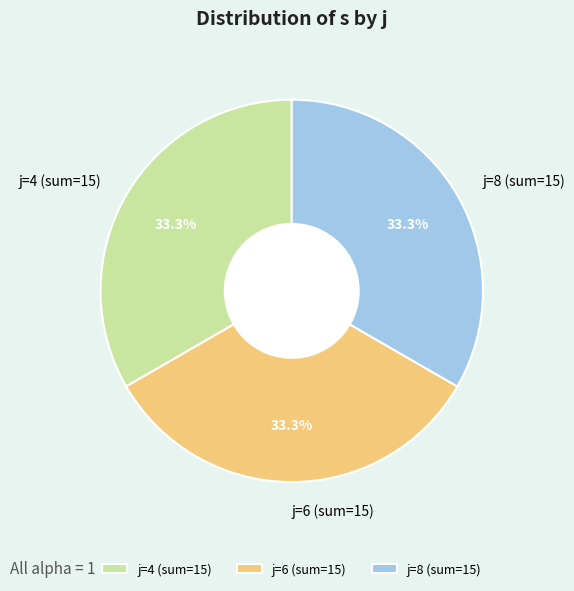

Does j=8 (sum=15) represent more than half of the total?

No